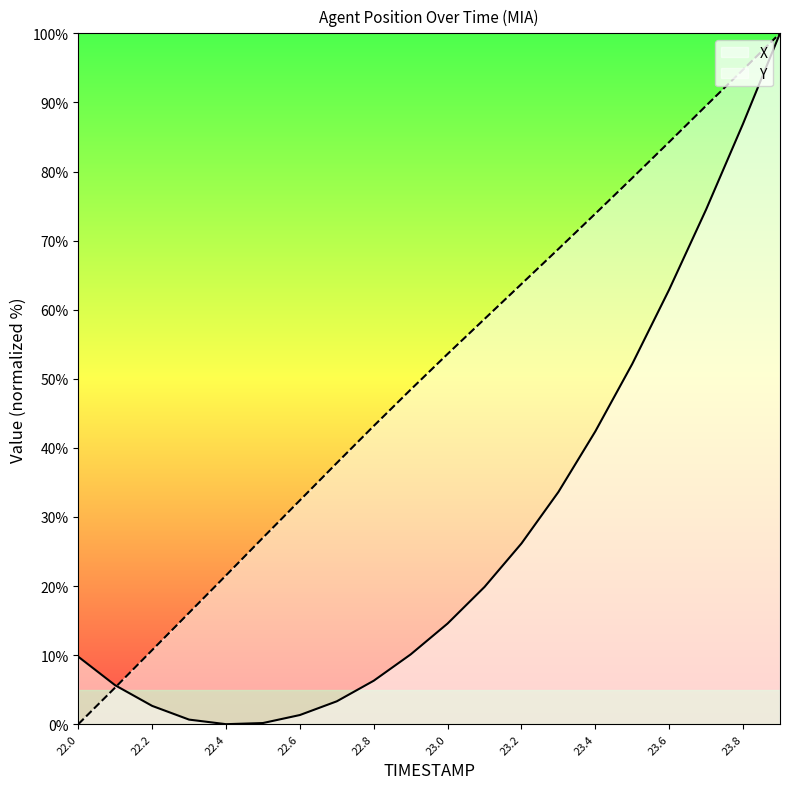

Reading left to right, what are all the values shown in this chart?

X: 9.8	5.6	2.6	0.7	0.0	0.2	1.3	3.3	6.3	10.1	14.6	19.9	26.2	33.6	42.4	52.2	62.9	74.5	86.9	100.0
Y: 0.0	5.3	10.7	16.1	21.5	27.0	32.4	37.8	43.2	48.4	53.6	58.7	63.7	68.8	73.9	79.1	84.3	89.5	94.7	100.0